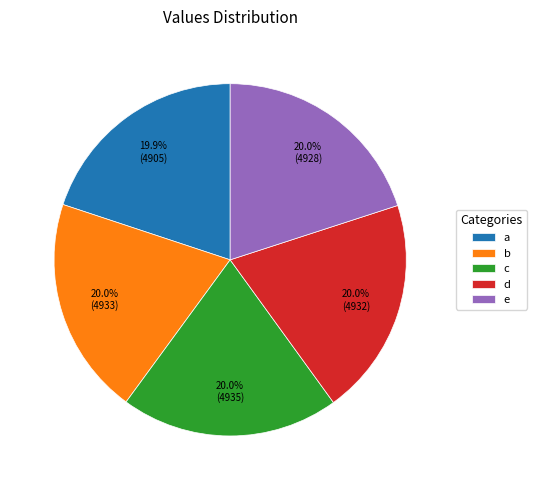

Is d the majority of the pie?

No